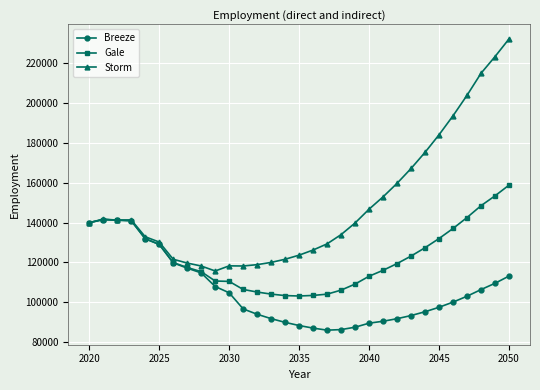

What is the value of the Gale point at the 5th from the left?

131887.7